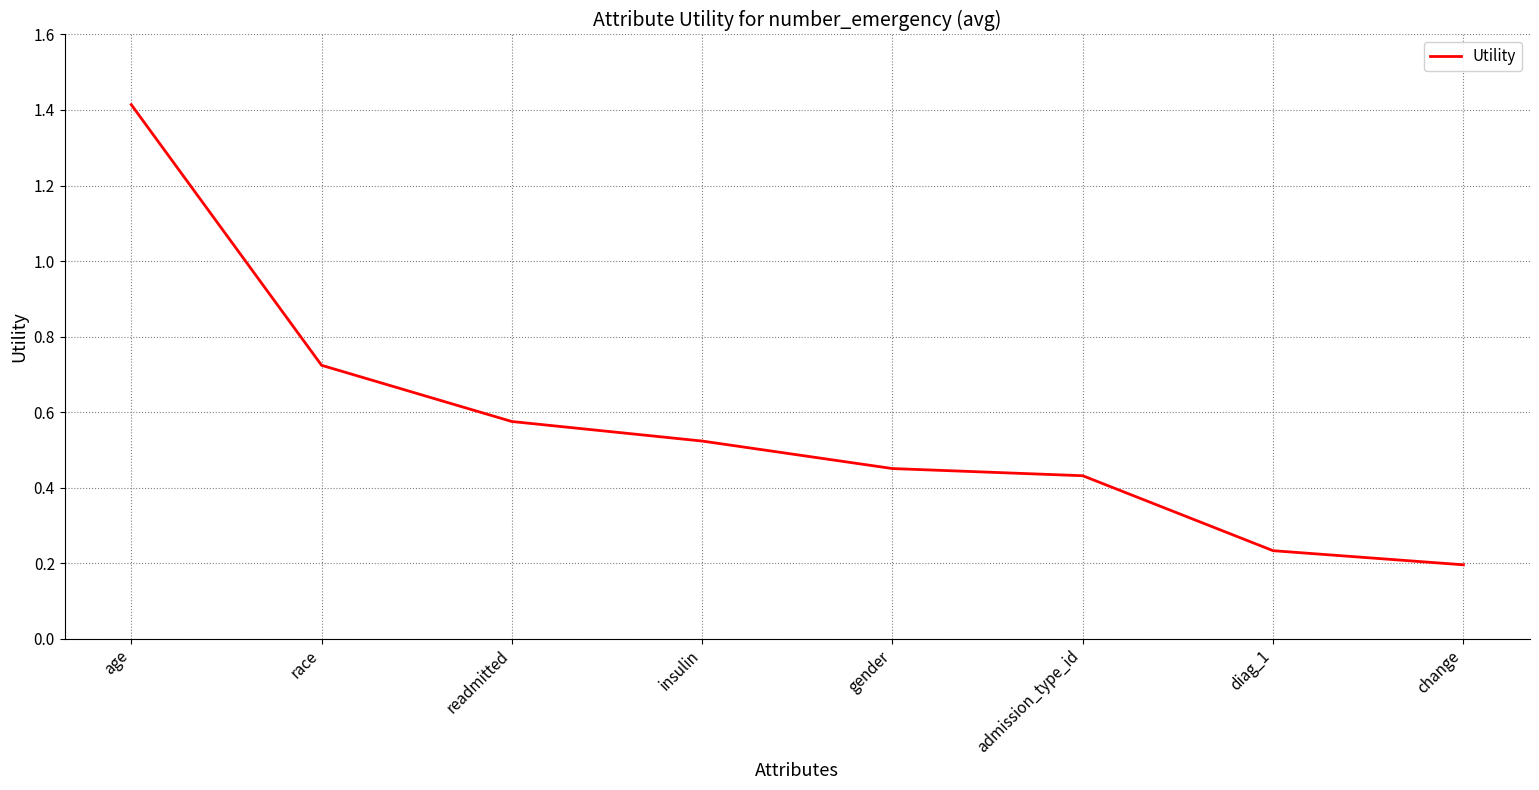

Between admission_type_id and insulin, which is larger?

insulin